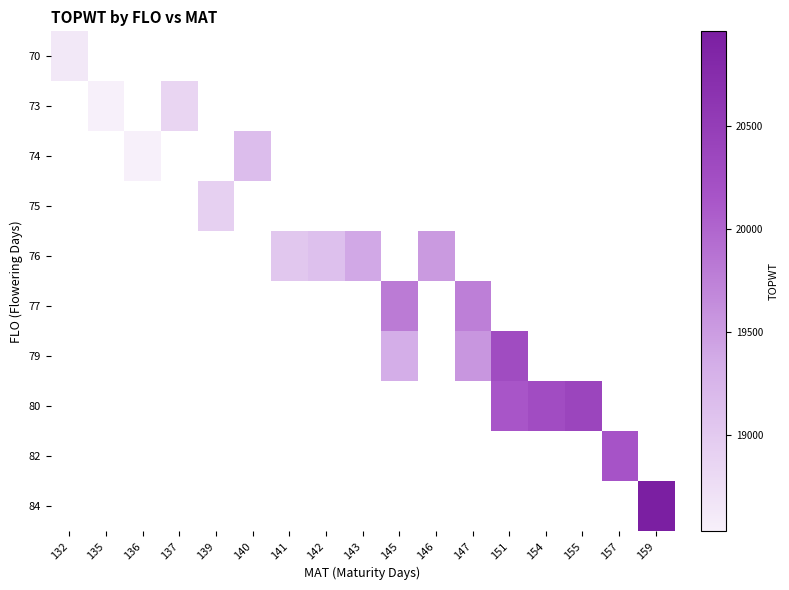

Where is 70 nearest to the value 18638?

132